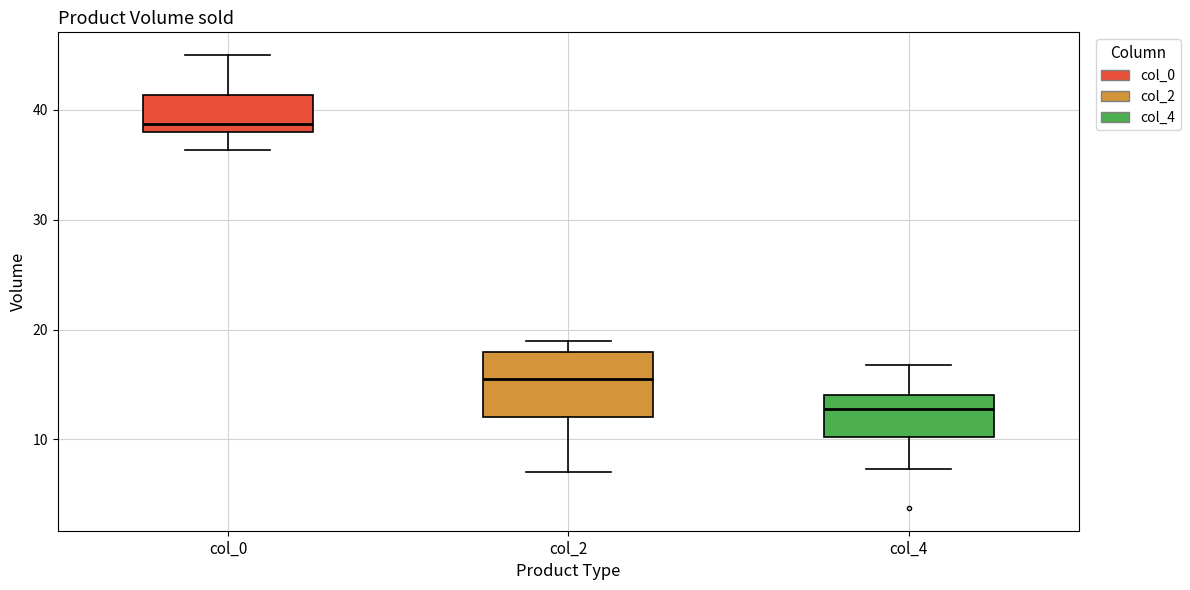

Which box's median line is the highest?

col_0